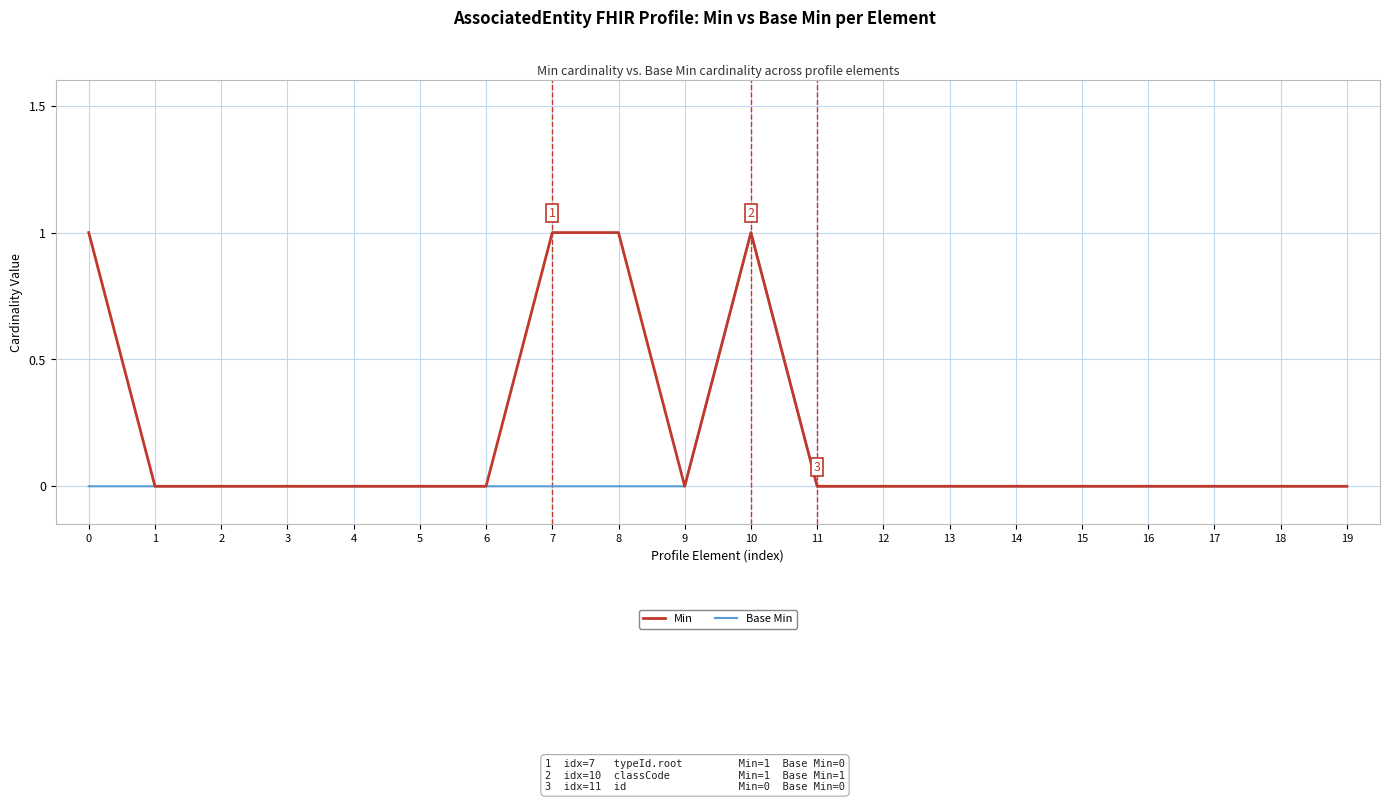

Reading left to right, transcribe all the data shown in this chart.

Min: 0=1	1=0	2=0	3=0	4=0	5=0	6=0	7=1	8=1	9=0	10=1	11=0	12=0	13=0	14=0	15=0	16=0	17=0	18=0	19=0
Base Min: 0=0	1=0	2=0	3=0	4=0	5=0	6=0	7=0	8=0	9=0	10=1	11=0	12=0	13=0	14=0	15=0	16=0	17=0	18=0	19=0